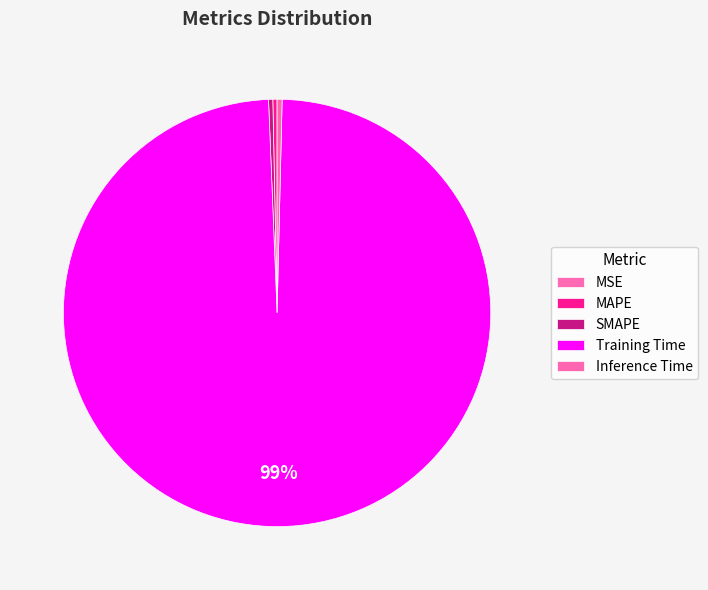

True or false: Training Time accounts for 99% of the total.

True